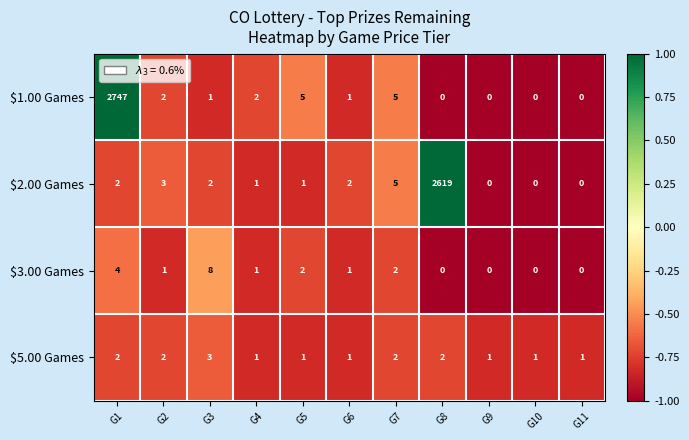

How many data points in $5.00 Games are above 1?

5